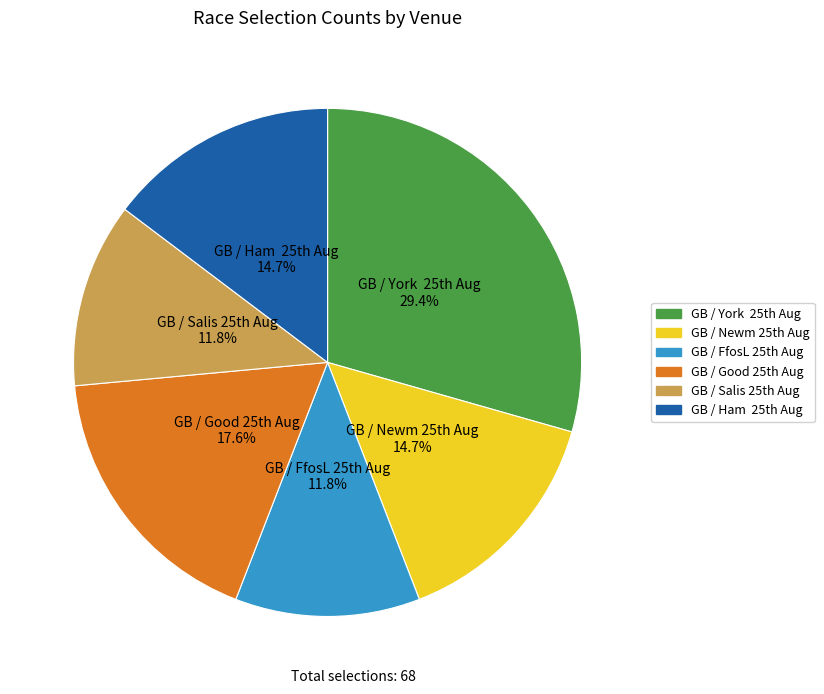

Is there any slice that represents more than half of the pie?

No